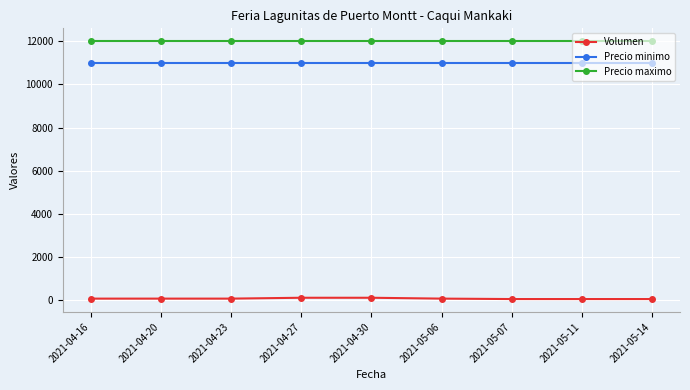

The Precio minimo series shows 16818 at 2021-04-30. True or false?

False